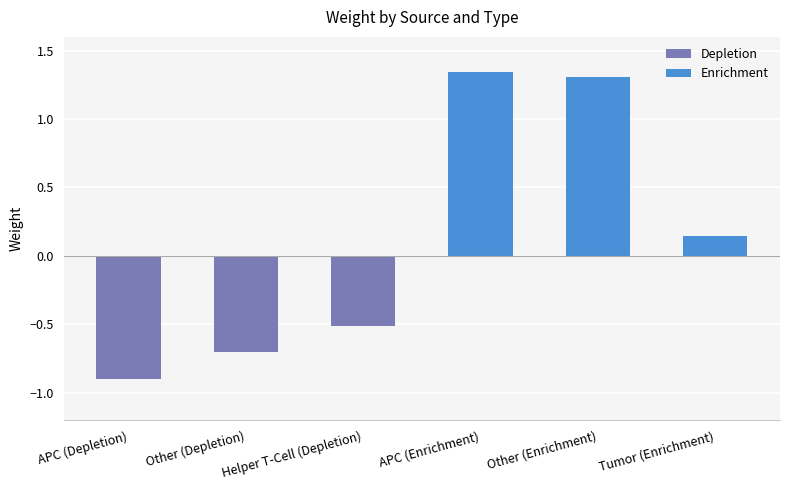

What is the value of the Enrichment bar at the 3rd from the left?

0.1